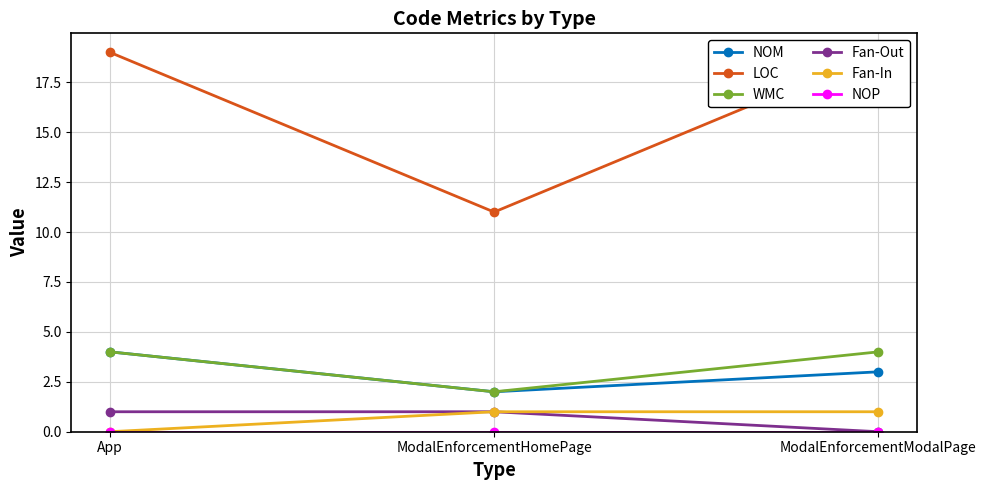

What is the label of the 3rd point from the right?

App